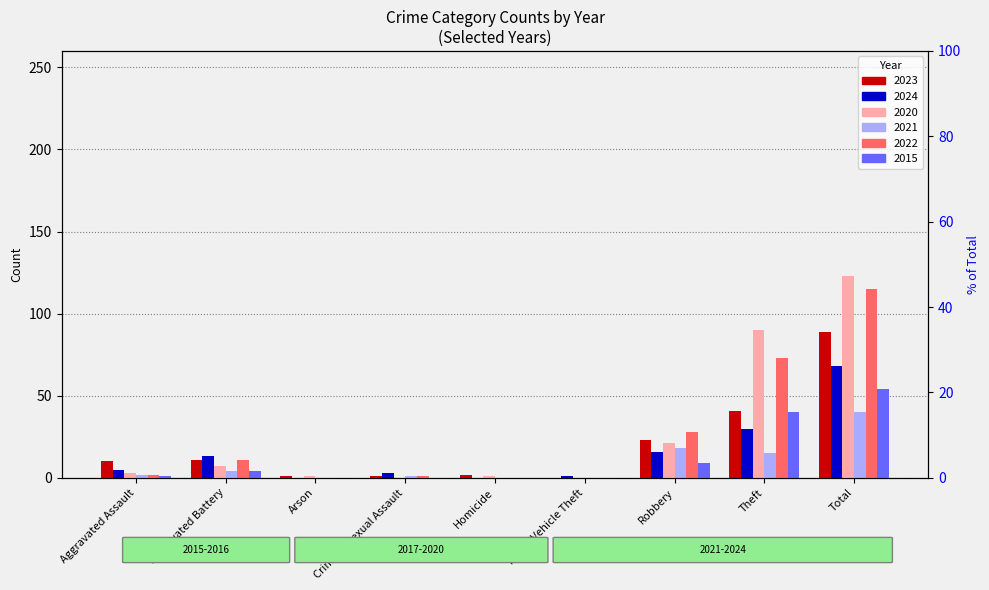

Is the value of 2022 at Aggravated Assault greater than the value of 2024 at Total?

No